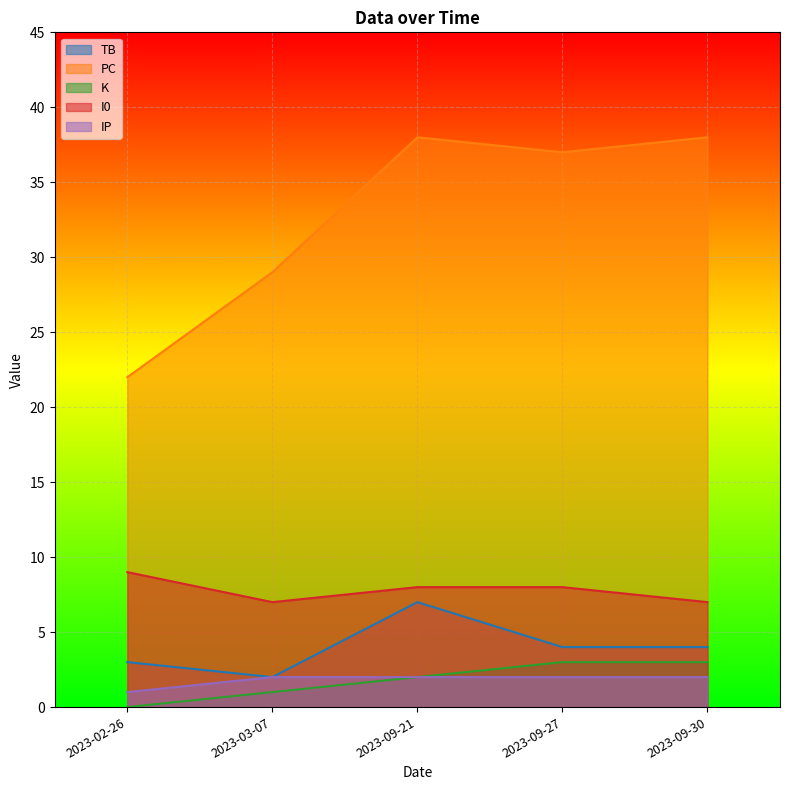

Which series has the largest range (max minus min)?

PC